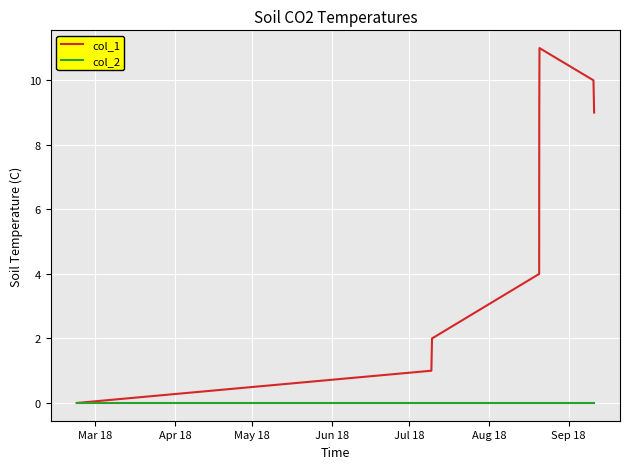

Rank the series by their average value, from lowest to highest.

col_2, col_1